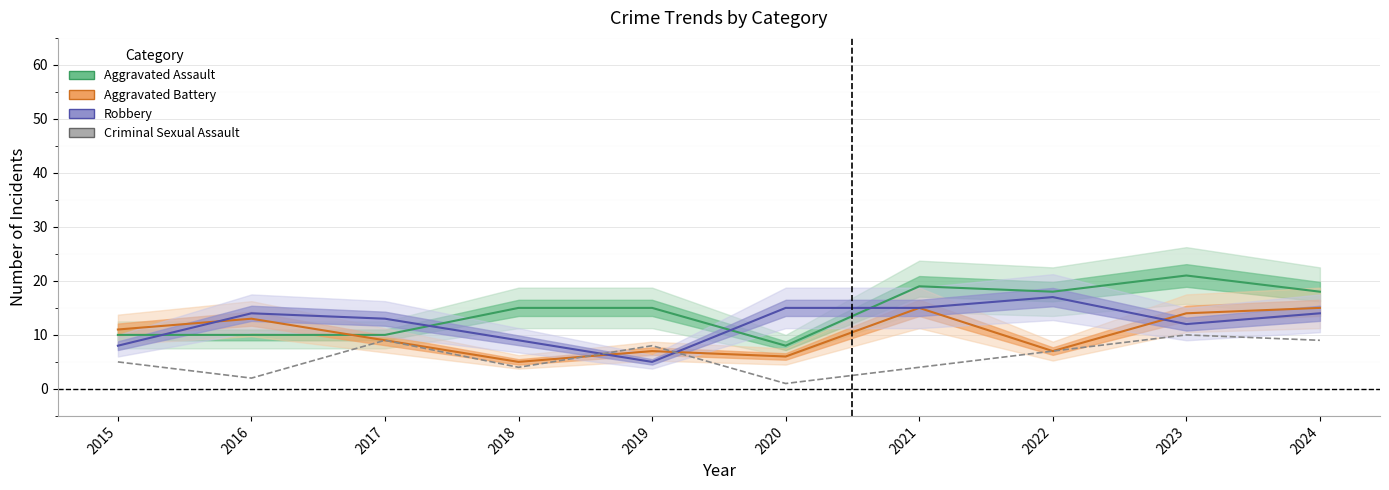

True or false: there are more than 0 points higher than both neighbors.

True